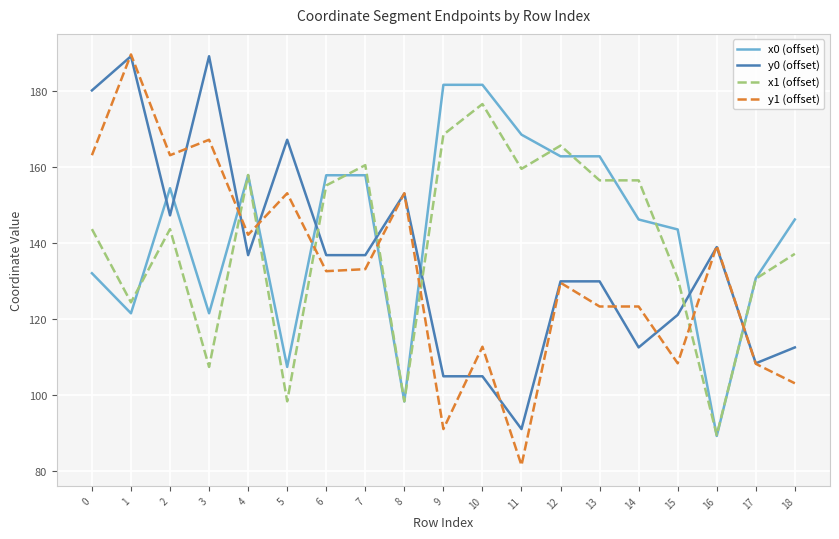

The value of y0 (offset) at 13 is 28.8. True or false?

False